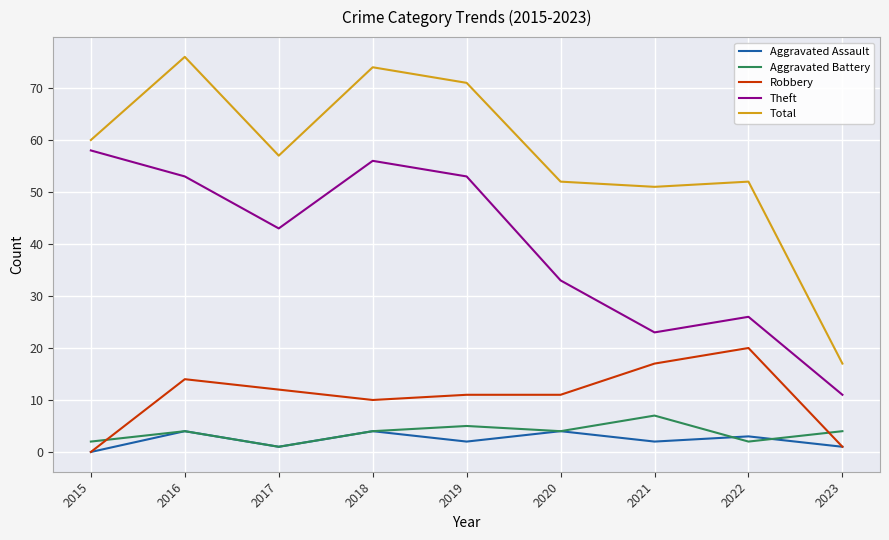

Reading left to right, transcribe all the data shown in this chart.

Aggravated Assault: 2015=0	2016=4	2017=1	2018=4	2019=2	2020=4	2021=2	2022=3	2023=1
Aggravated Battery: 2015=2	2016=4	2017=1	2018=4	2019=5	2020=4	2021=7	2022=2	2023=4
Robbery: 2015=0	2016=14	2017=12	2018=10	2019=11	2020=11	2021=17	2022=20	2023=1
Theft: 2015=58	2016=53	2017=43	2018=56	2019=53	2020=33	2021=23	2022=26	2023=11
Total: 2015=60	2016=76	2017=57	2018=74	2019=71	2020=52	2021=51	2022=52	2023=17